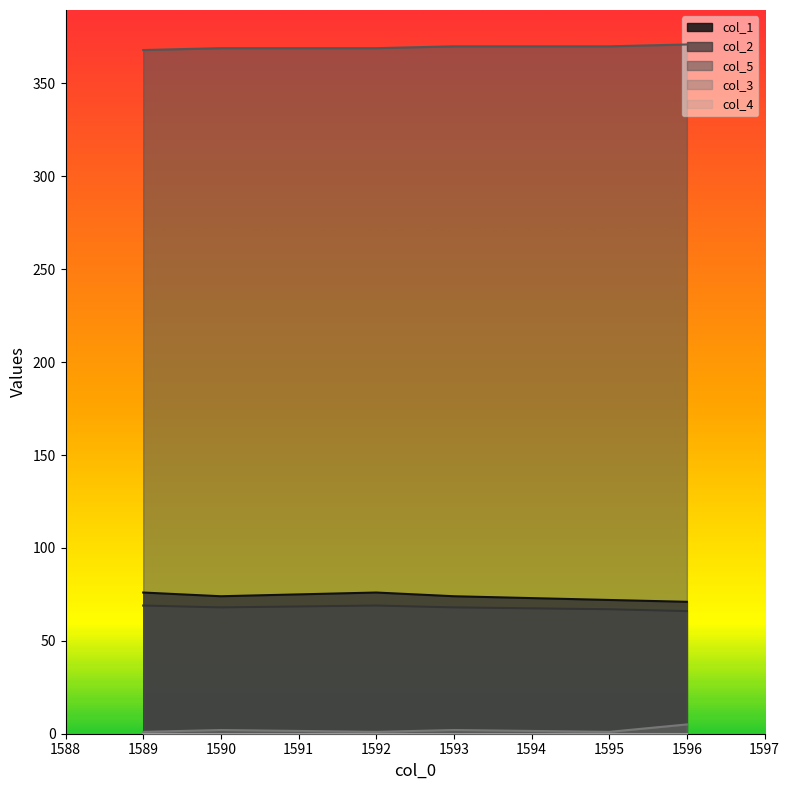

Which category has the lowest value in the col_3 series?

1589.0